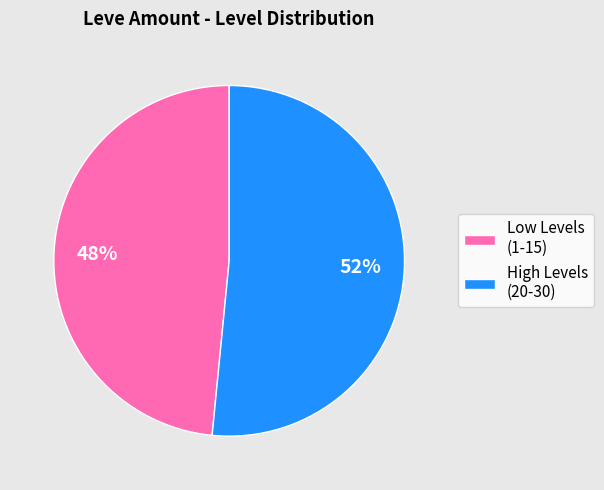

Does any single category account for the majority?

Yes